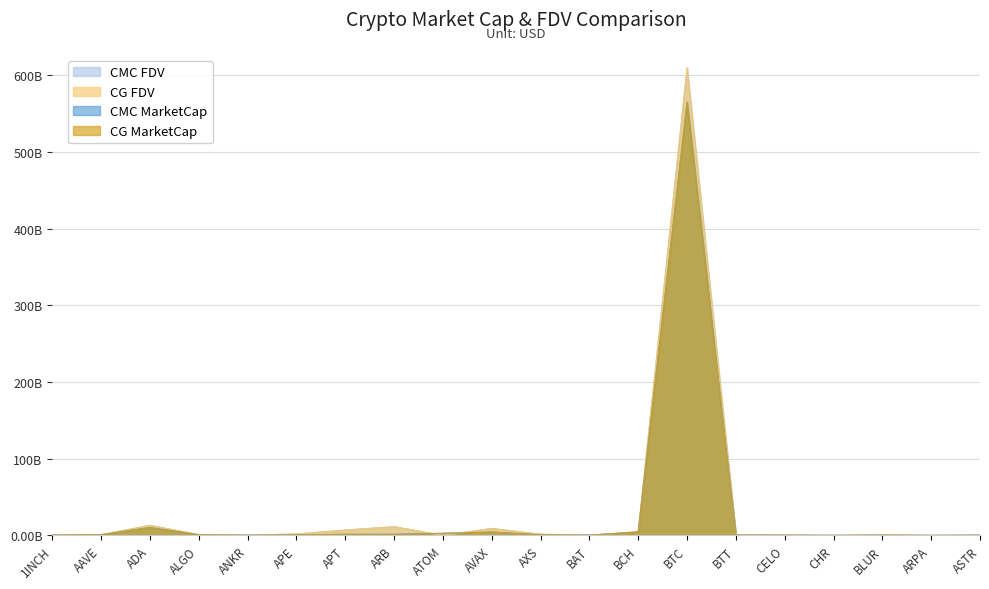

In CMC_MarketCap, how many points are lower than both neighbors (excluding endpoints)?

5